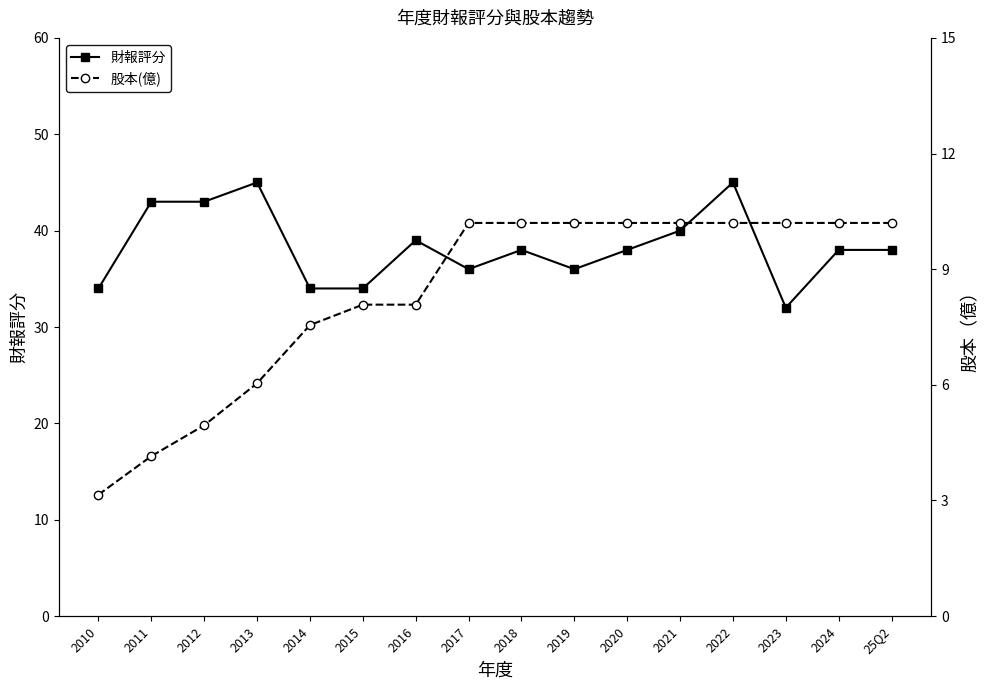

What is the total value across all series at 2010?

37.1